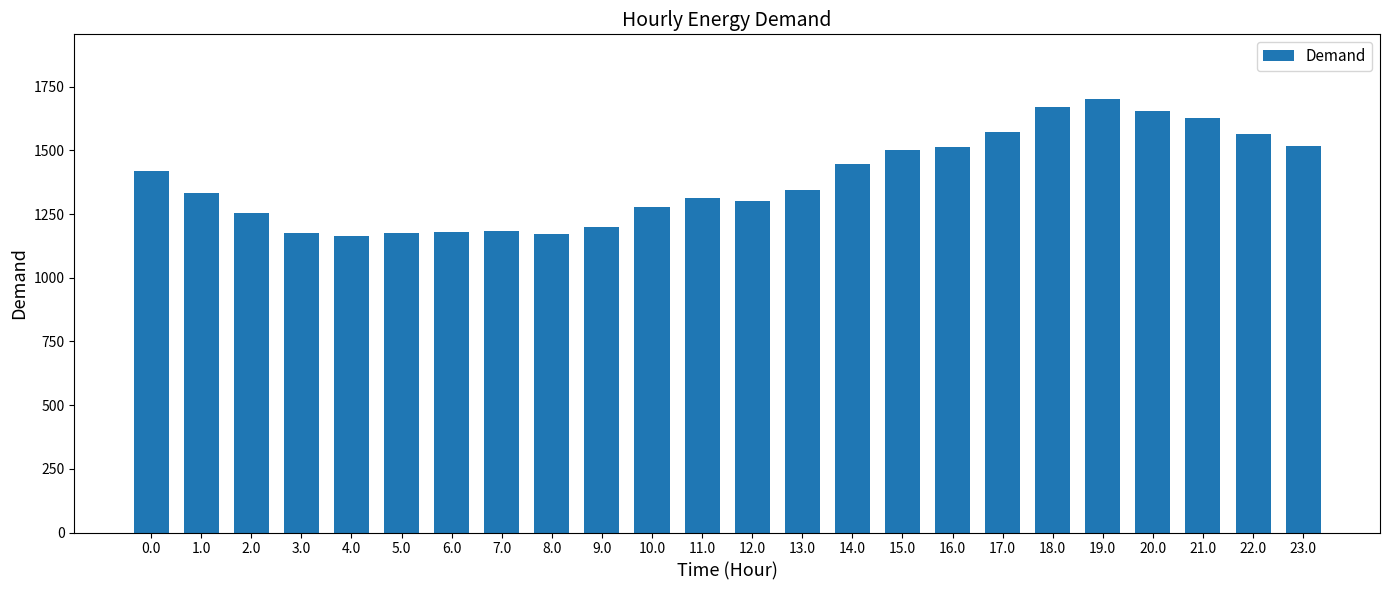

Does the chart contain any negative values?

No